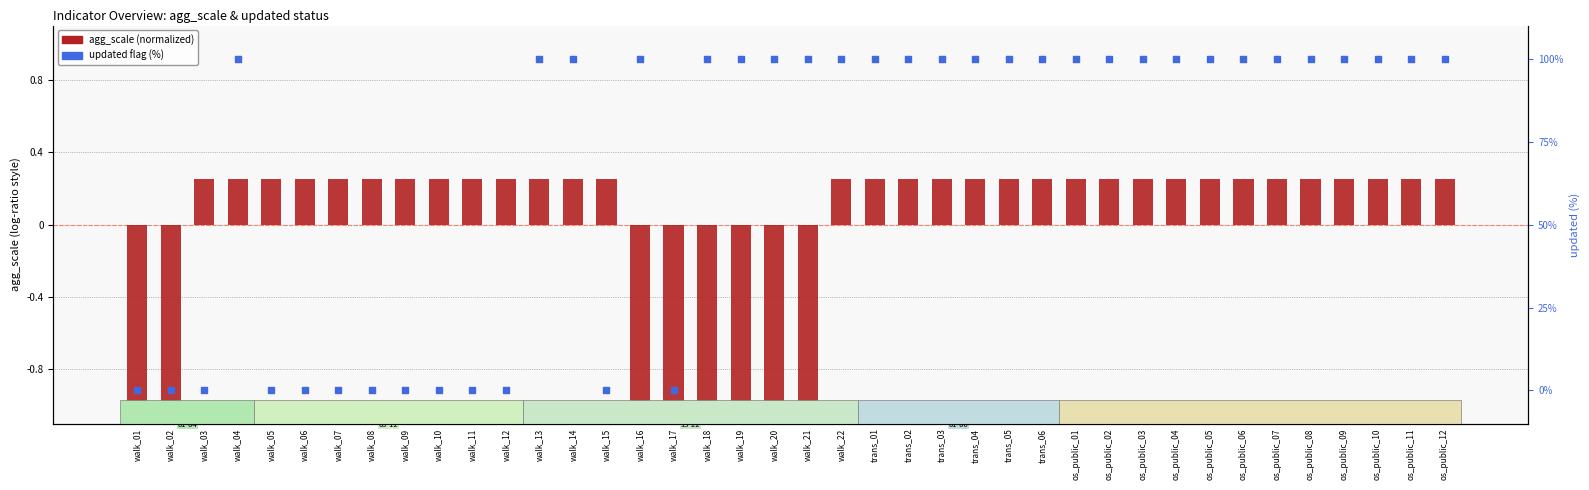

Which series contains the lowest Y value?

agg_scale (normalized)